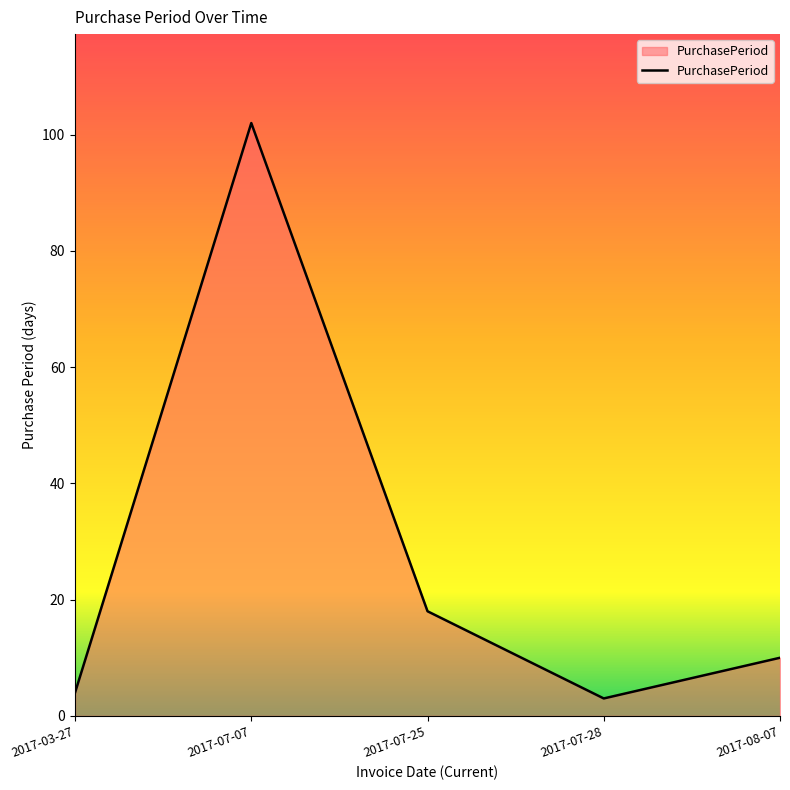

Which has a higher value, 2017-03-27 or 2017-07-25?

2017-07-25